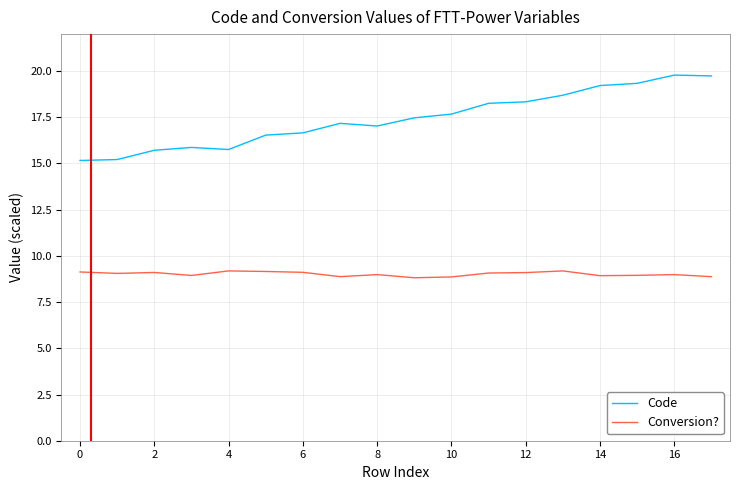

True or false: Conversion? and Code cross at least once.

False